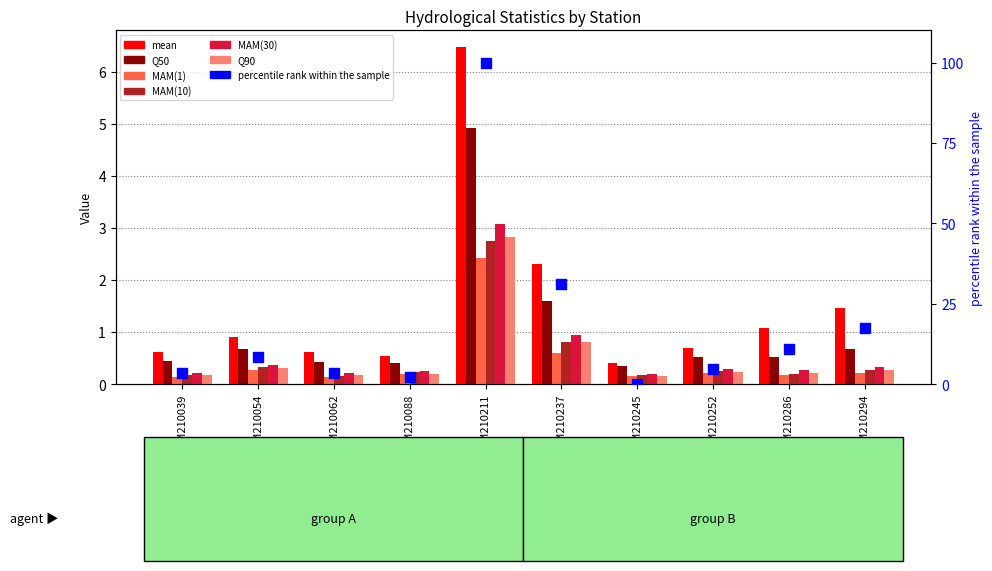

Which series contains the lowest Y value?

MAM(1)